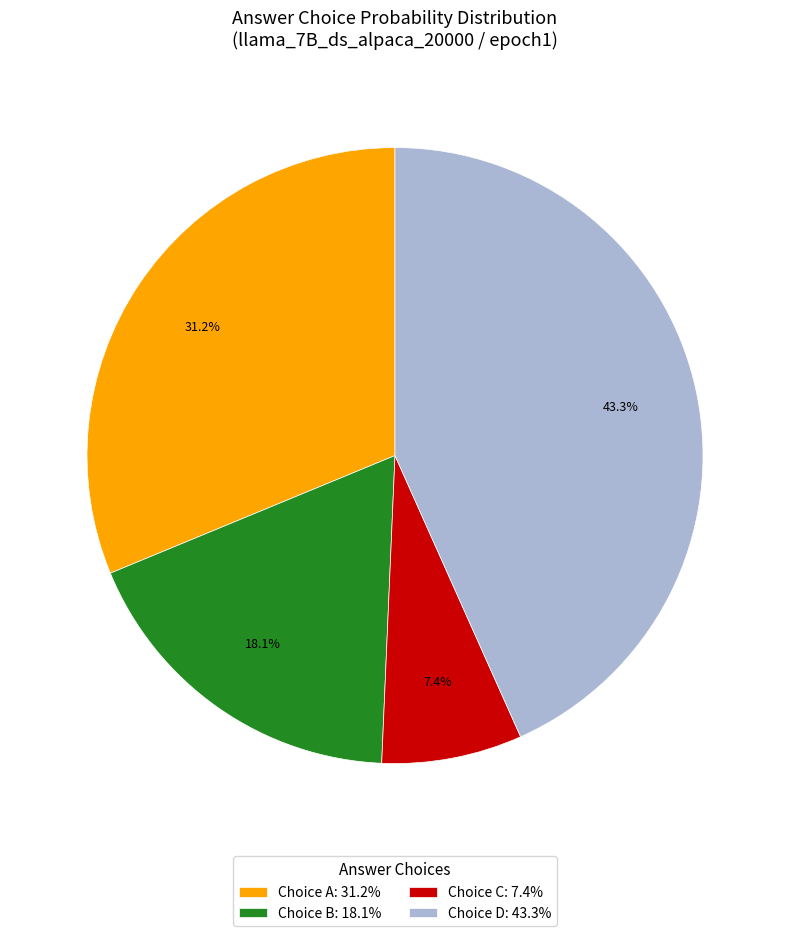

Approximately how many times larger is the value at Choice A: 31.2% compared to Choice B: 18.1%?

1.7